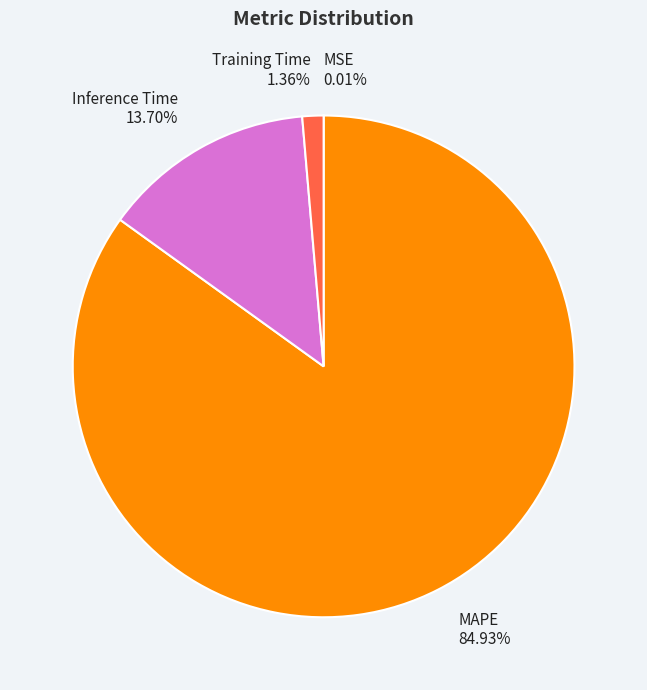

What is the largest slice in the pie chart?

MAPE